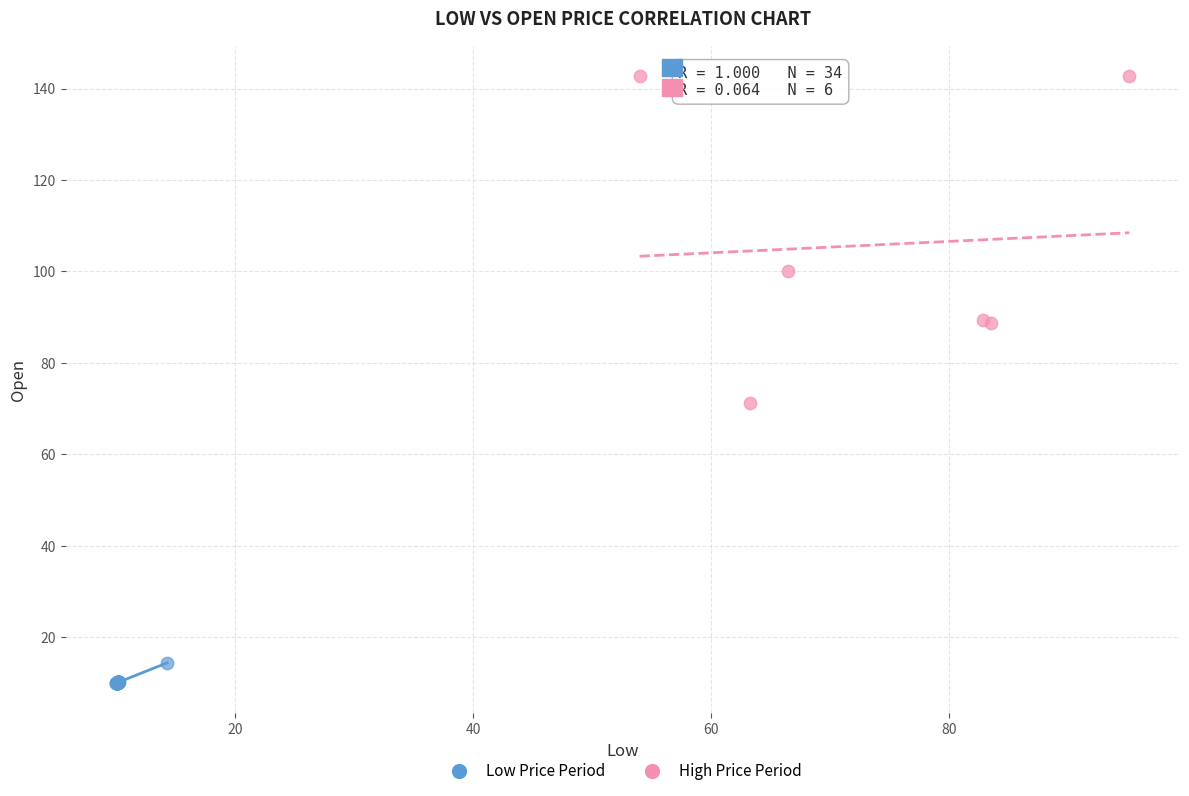

Which series reaches the minimum Y coordinate?

Low Price Period